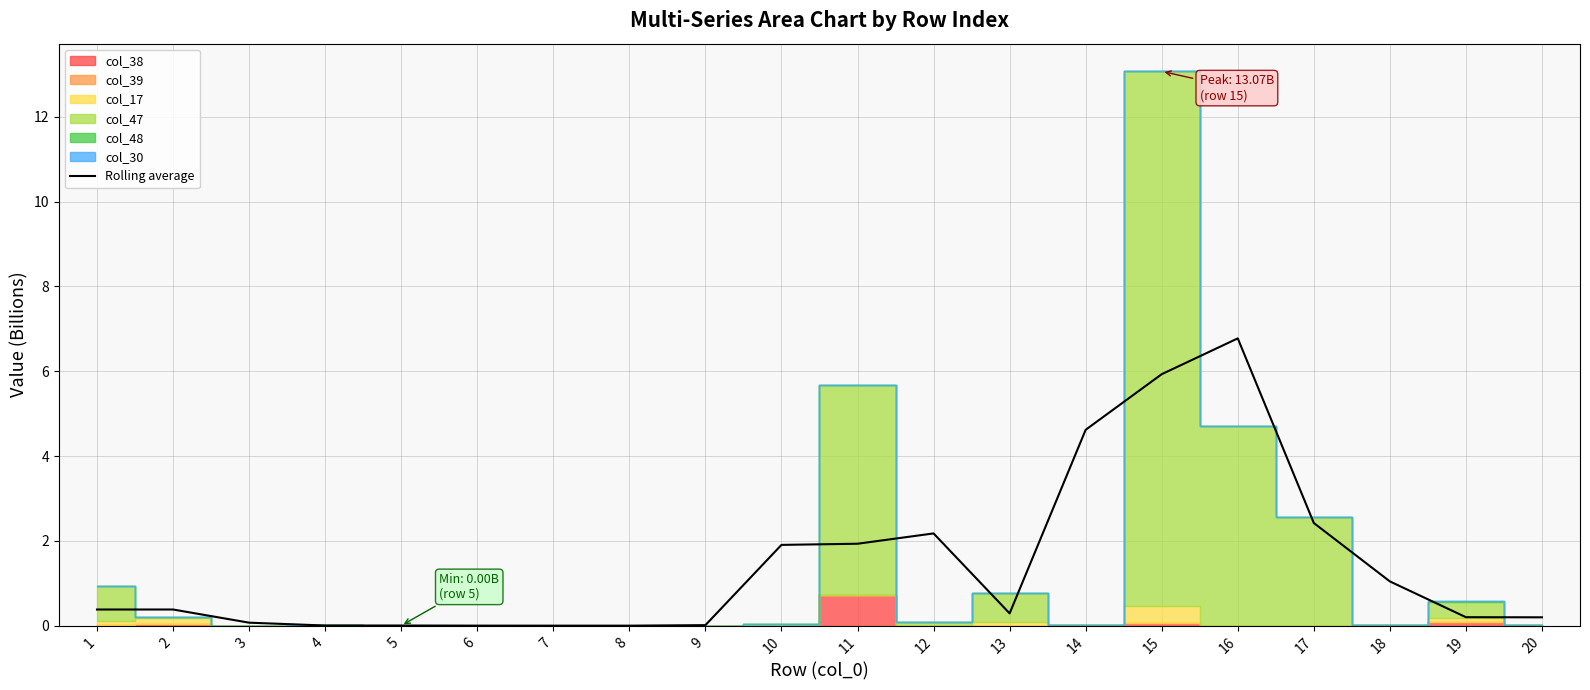

Where is the data nearest to the value 3?

17